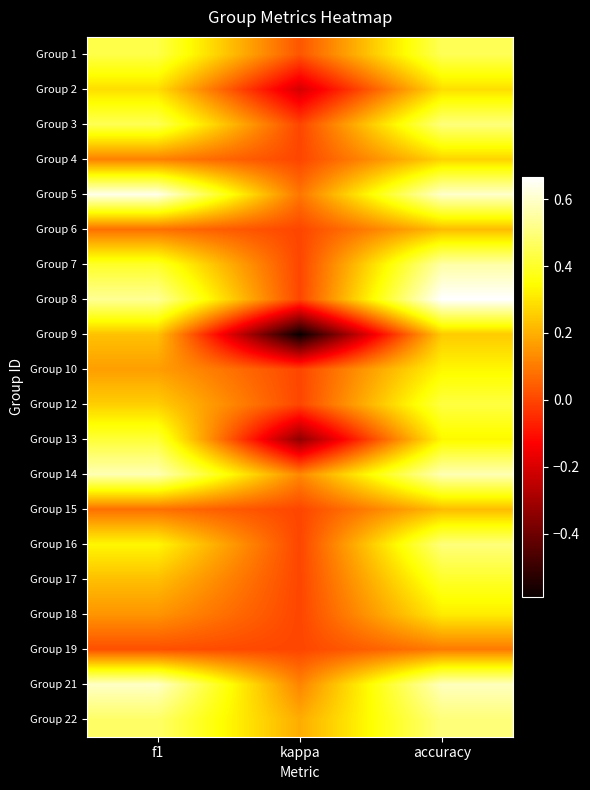

What is the total value across all series at f1?

6.5